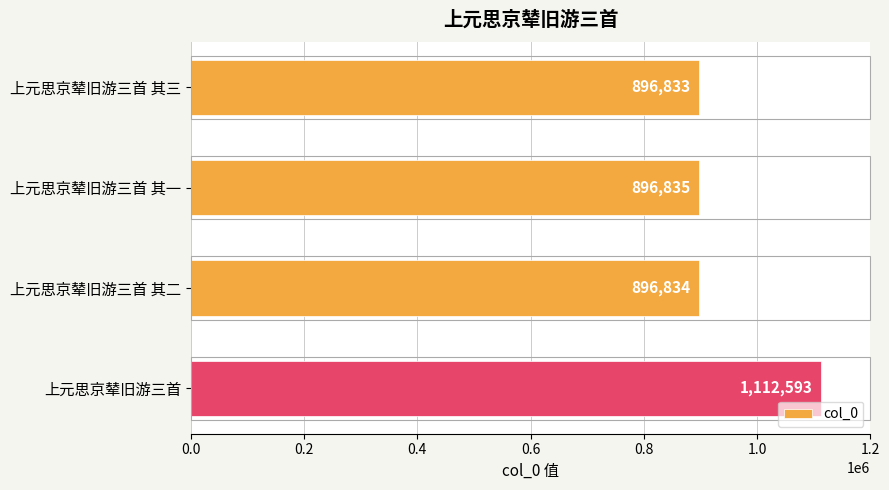

Reading top to bottom, extract all data points from this chart.

上元思京辇旧游三首 其三=896833	上元思京辇旧游三首 其一=896835	上元思京辇旧游三首 其二=896834	上元思京辇旧游三首=1112593